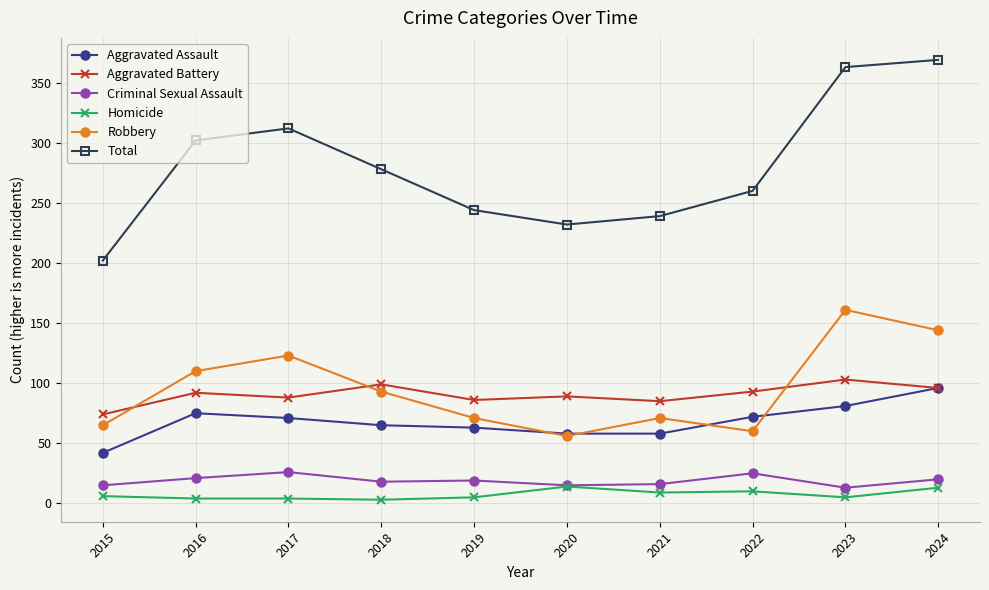

How many interior local valleys does the Total series have?

1